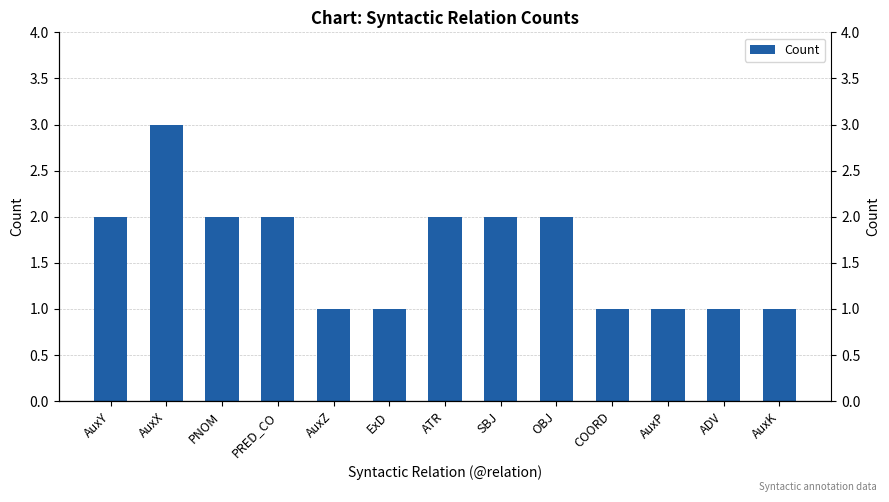

How many values are below 2?

6